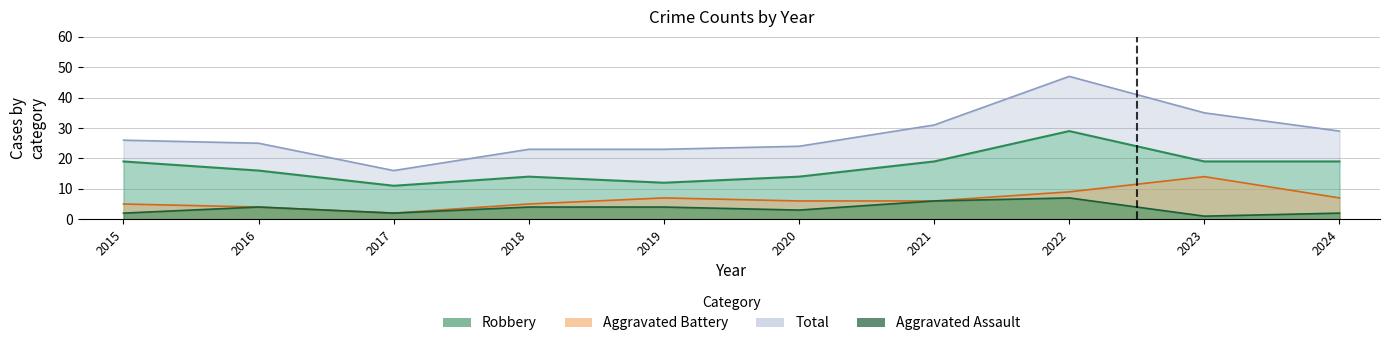

Does the chart display data point markers on the line(s)?

No